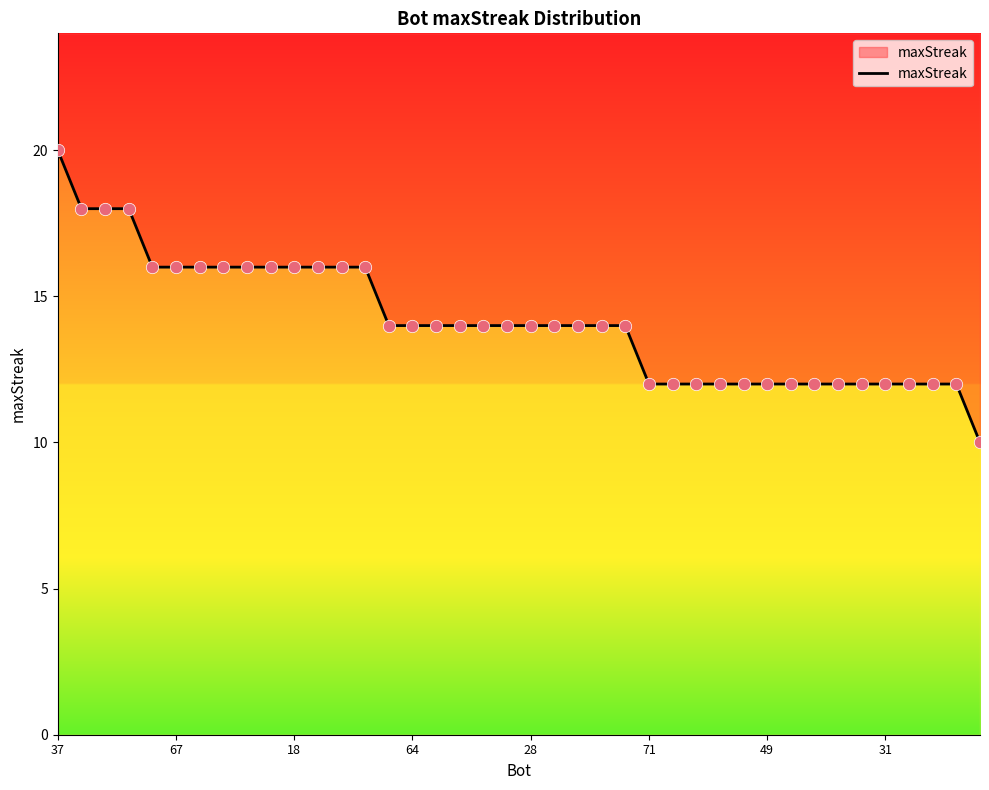

Approximately how many times larger is the value at 67 compared to 16?

1.3